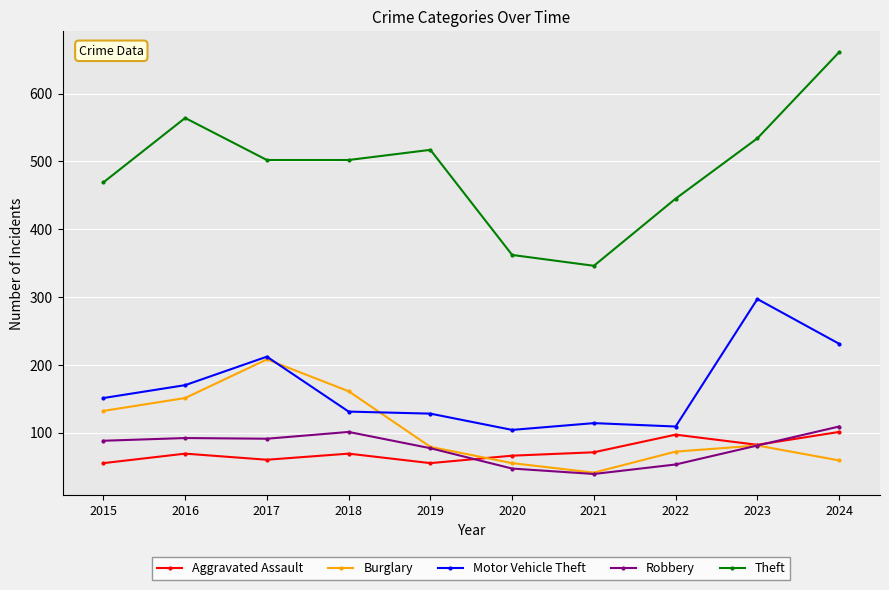

Which category has the lowest value in the Burglary series?

2021